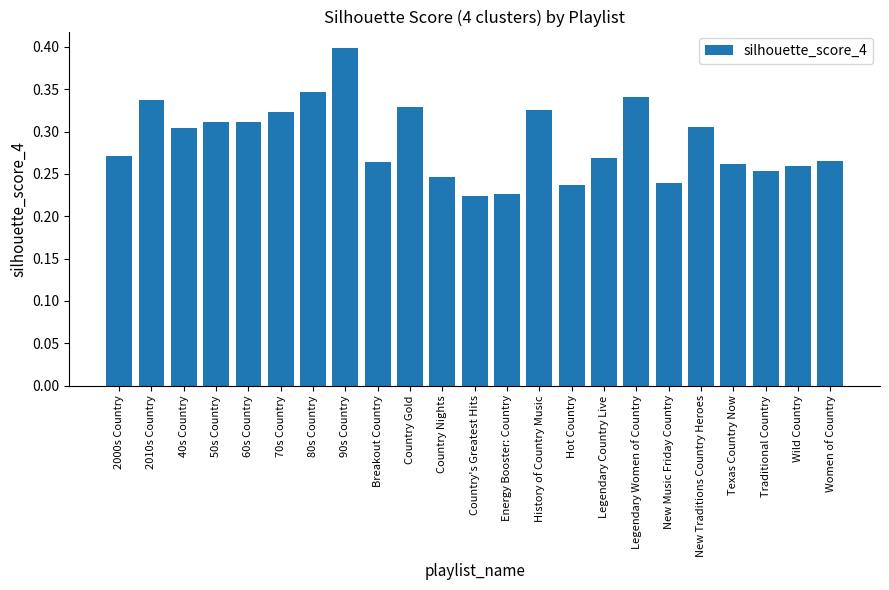

The chart shows a value of 0.1 at 2010s Country. True or false?

False